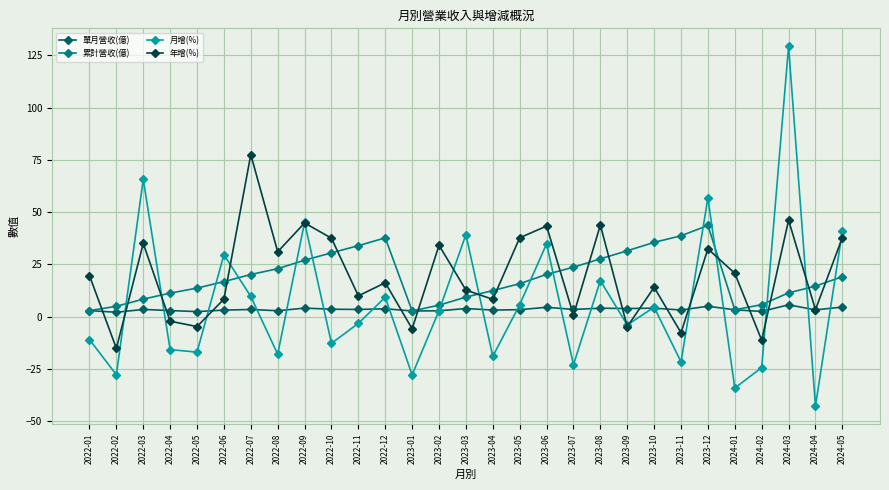

What is the value of the 年增(%) point at the 1st from the left?

19.6